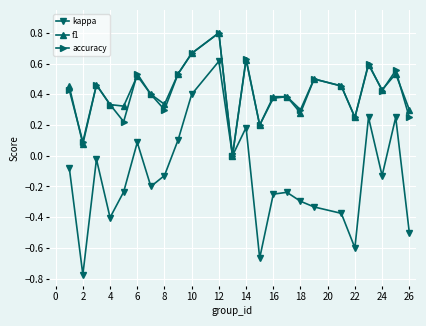

Which series has the widest spread of values?

kappa